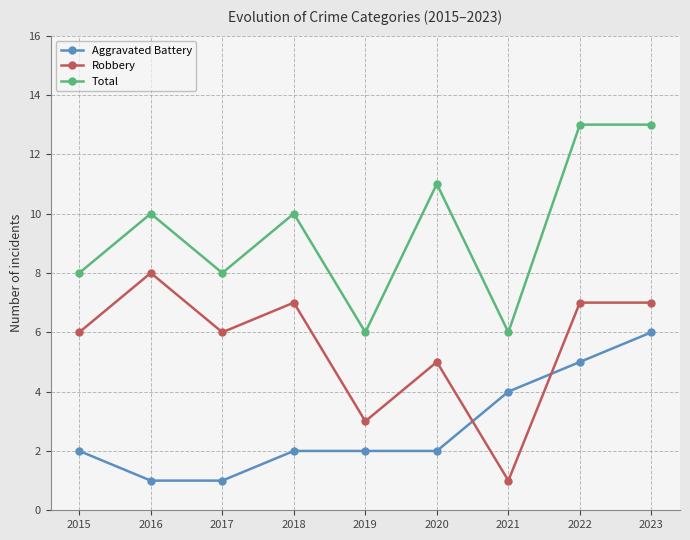

At which category does Robbery reach its first local valley?

2017